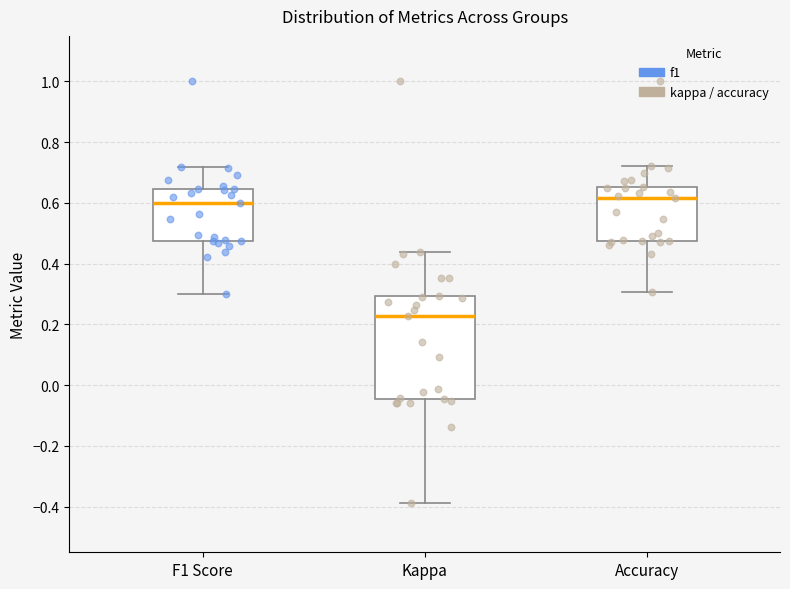

Reading left to right, transcribe this box plot: for each box, give where its median line is, the range the box spans, and where its two whiskers end, as read against the y-axis. The values are not printed on the chart, so give them approximately, as read against the axis.

F1 Score: median 0.60, box 0.48 to 0.64, whiskers 0.30 to 0.72
Kappa: median 0.22, box -0.04 to 0.30, whiskers -0.38 to 0.44
Accuracy: median 0.62, box 0.48 to 0.66, whiskers 0.30 to 0.72